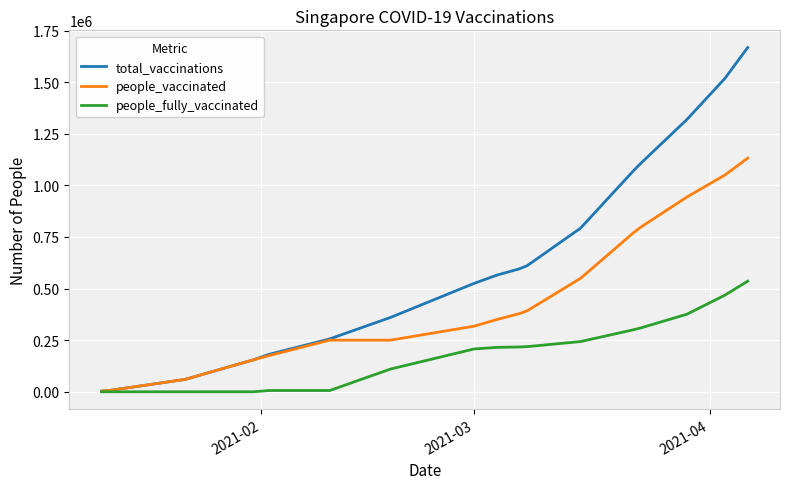

Which series has the widest spread of values?

total_vaccinations